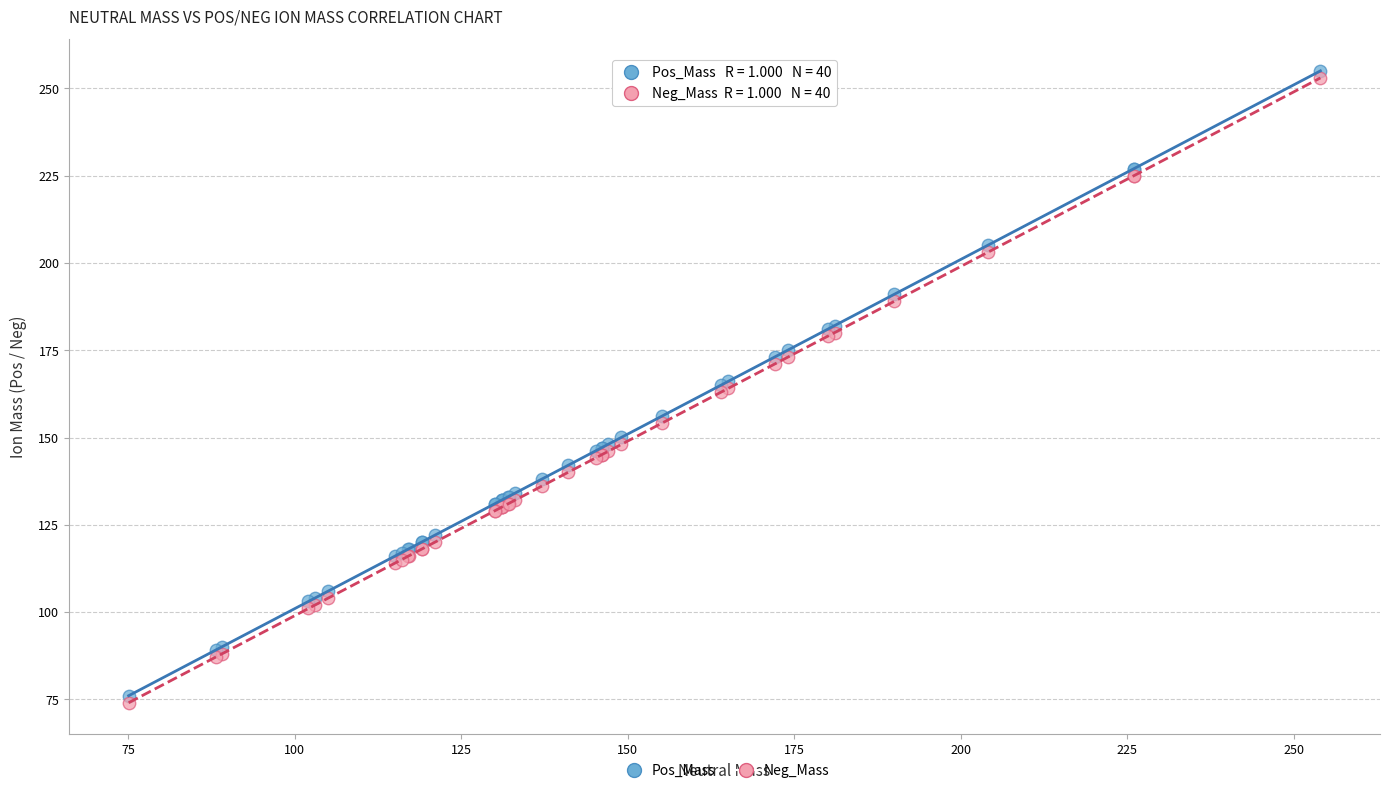

What is the X range (max minus min) for the scatter plot?

179.0